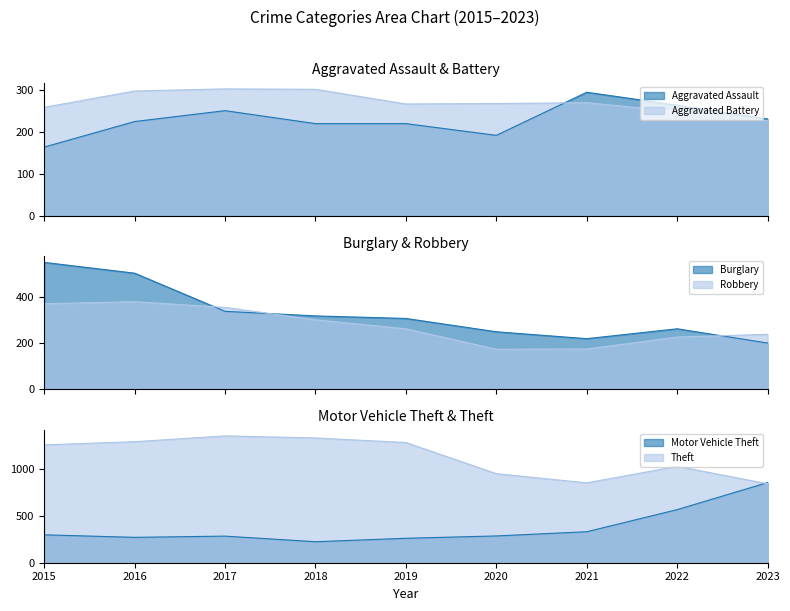

Reading left to right, what are all the values shown in this chart?

Aggravated Assault: 164	225	251	220	220	192	295	264	231
Aggravated Battery: 259	298	303	302	267	268	270	249	227
Burglary: 552	505	339	319	308	250	220	263	201
Motor Vehicle Theft: 299	272	285	225	262	287	332	569	859
Robbery: 372	381	356	302	263	174	175	227	239
Theft: 1263	1297	1359	1337	1288	954	856	1033	846